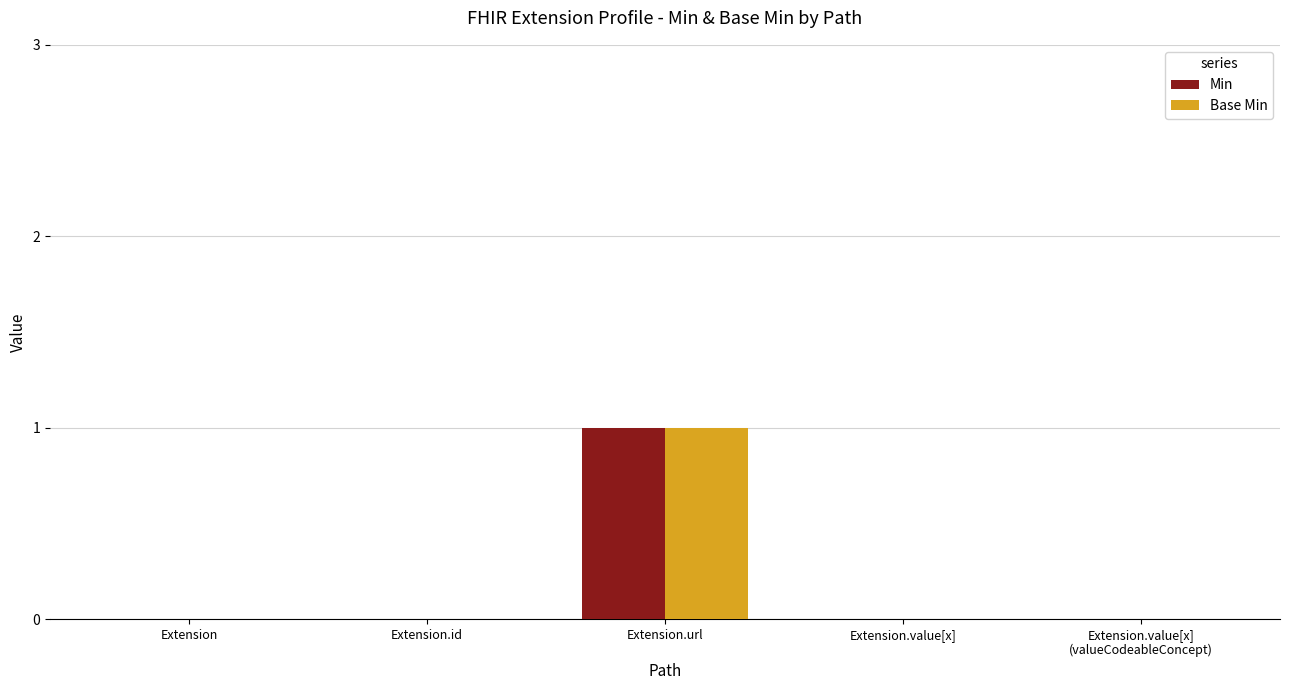

At which label does Min reach its peak?

Extension.url